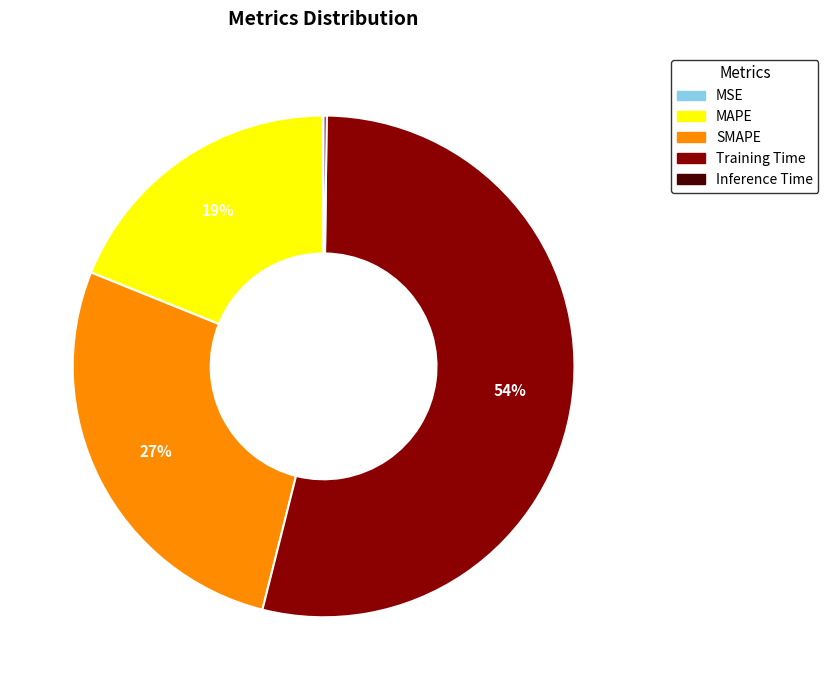

What is the largest slice in the pie chart?

Training Time